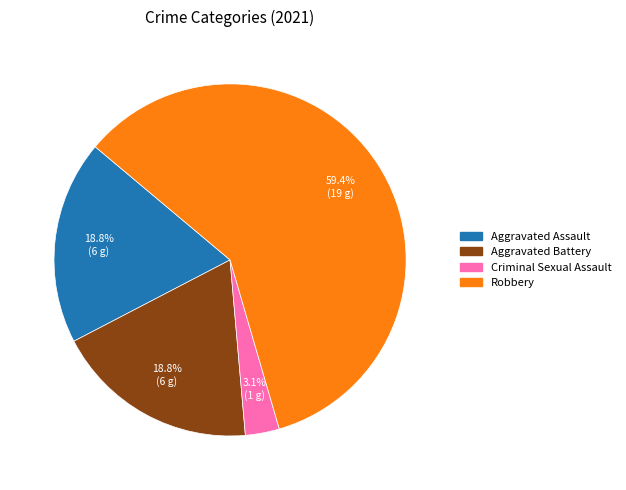

Which category has the biggest portion of the pie?

Robbery